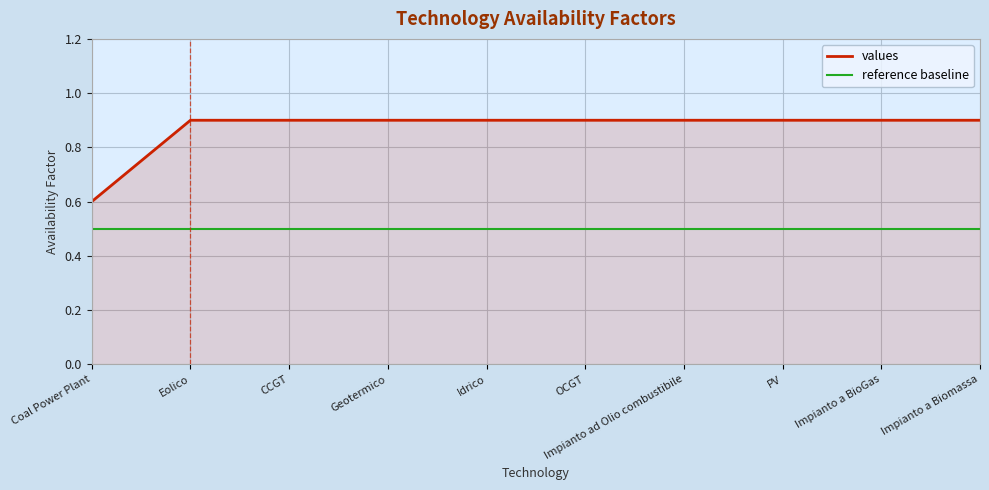

Which series has the largest total across all categories?

values